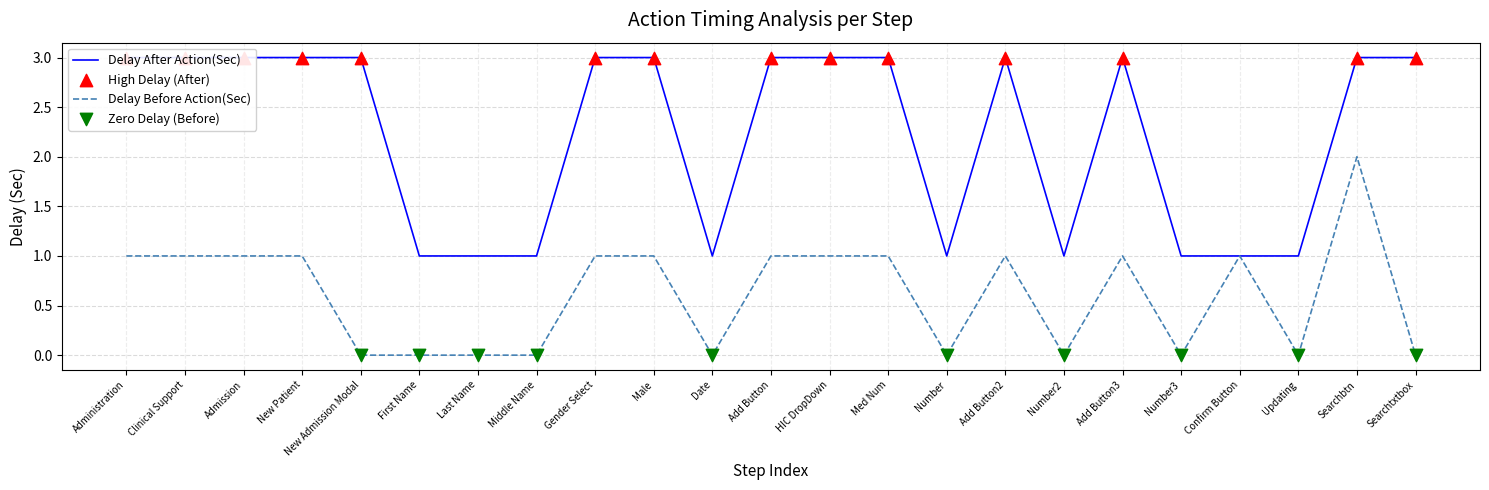

What are all the series names shown in the legend?

Delay After Action(Sec), Delay Before Action(Sec)